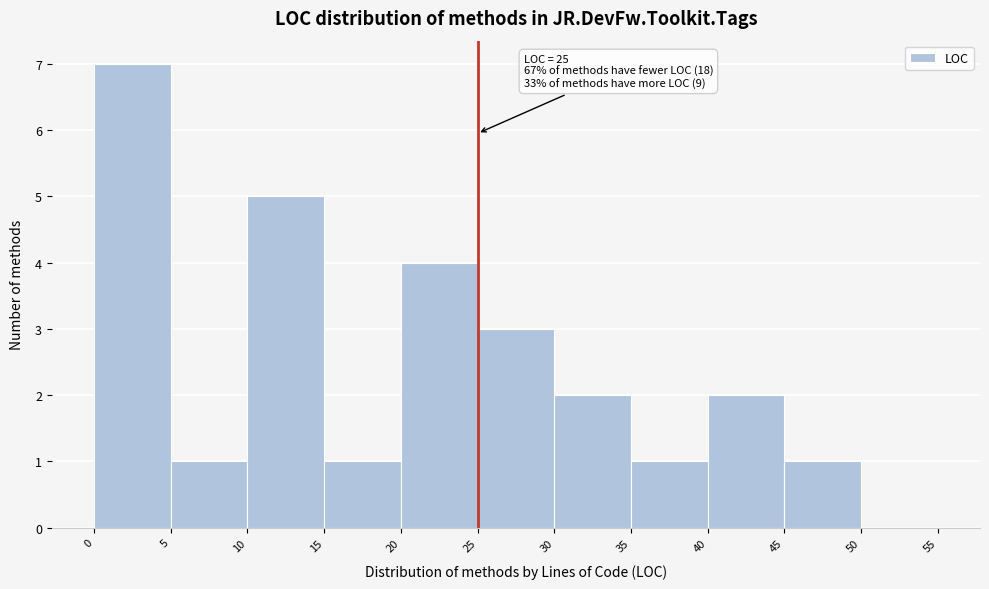

Which range on the x-axis has the tallest bar?

0 to 5